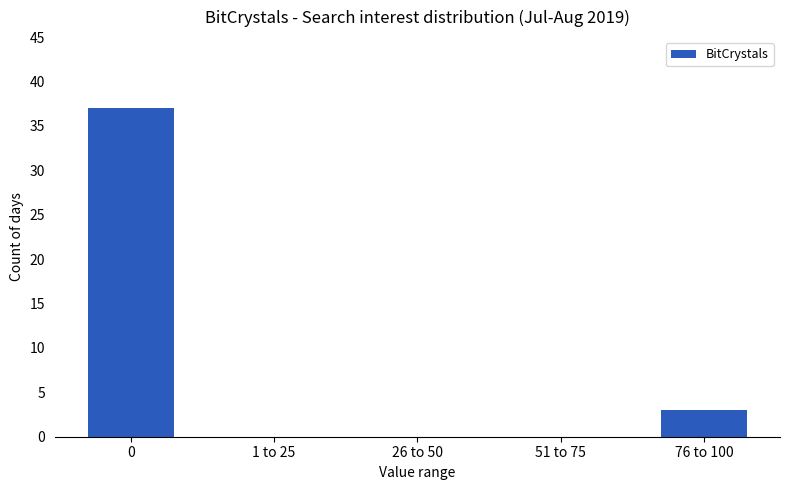

The chart shows a value of 37 at 0. True or false?

True